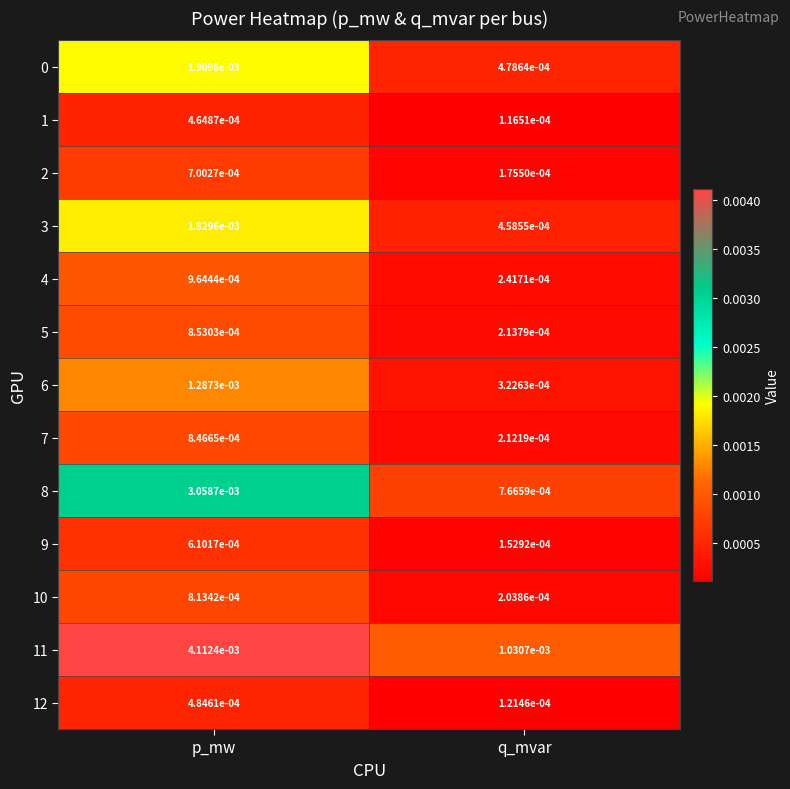

At which category is the sum across all series the highest?

p_mw